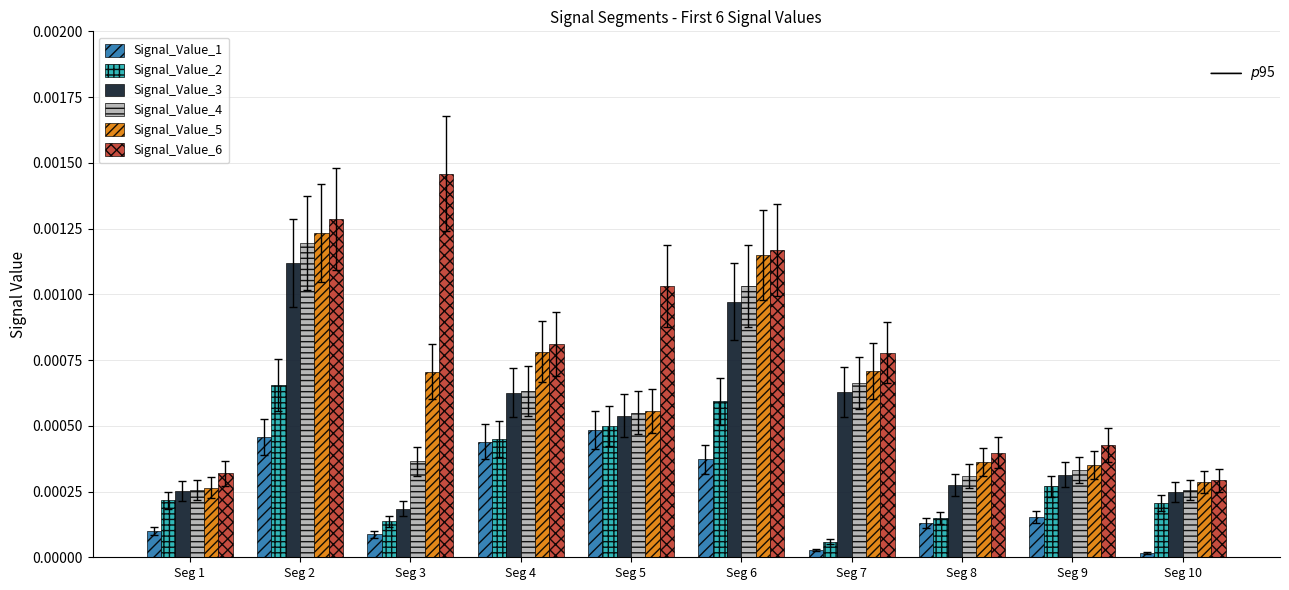

Which label corresponds to the largest value in the chart?

Seg 3